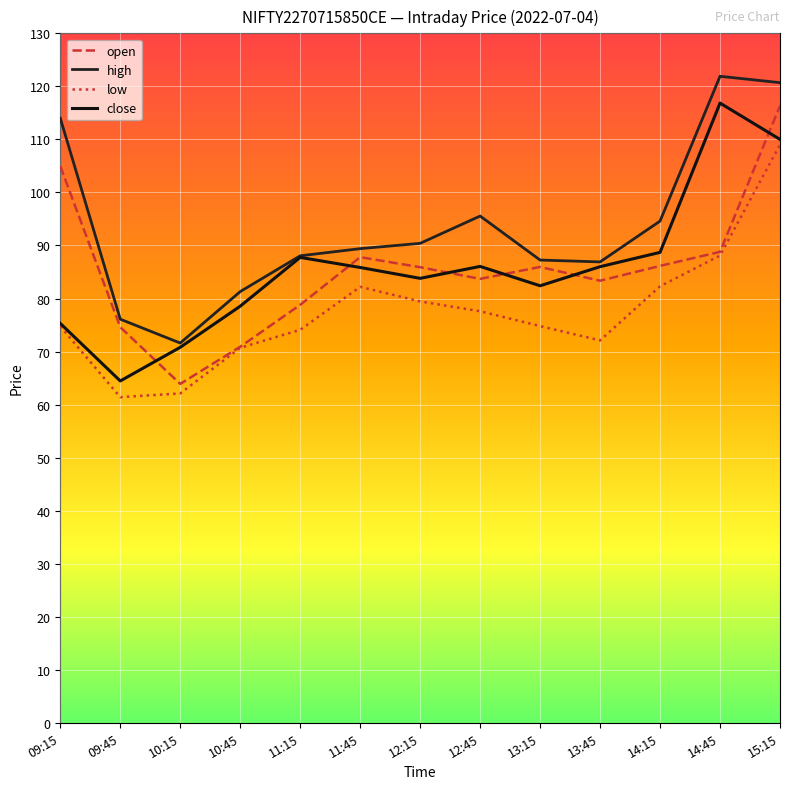

Between 10:15 and 13:15, which is larger?

13:15